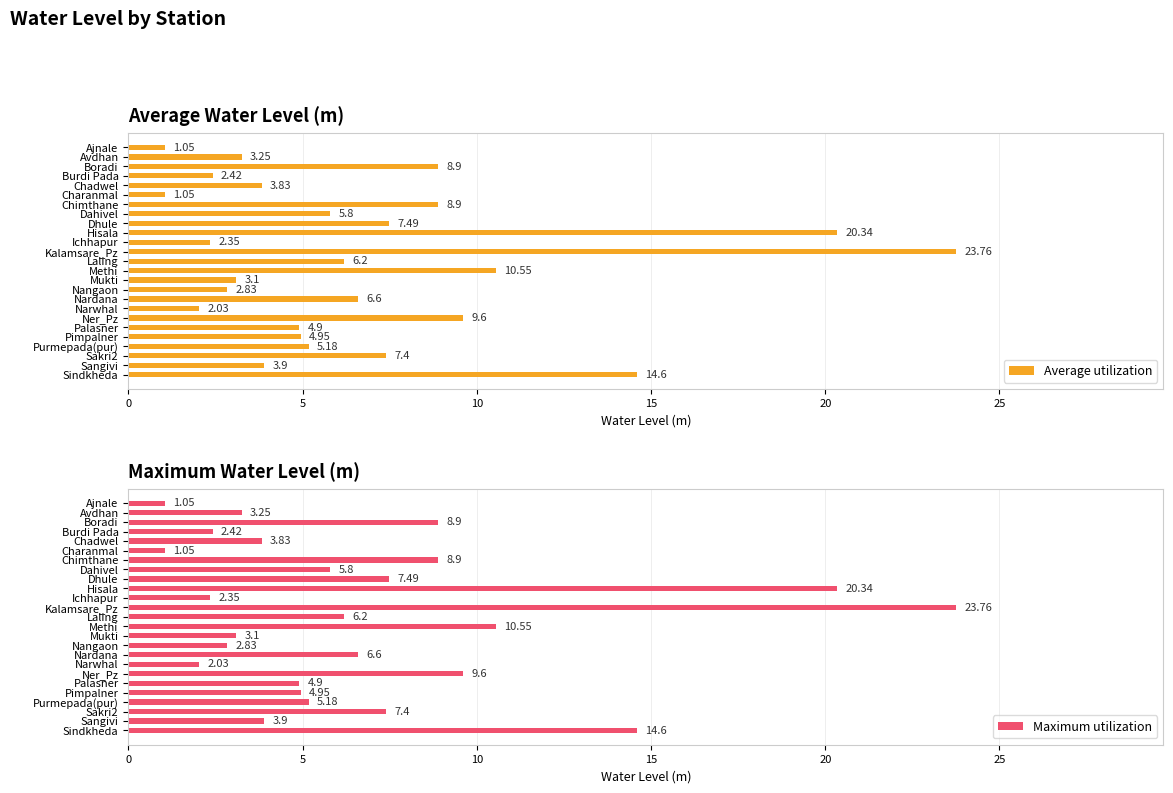

Is it true that Maximum utilization equals 6.3 at Sangivi?

False